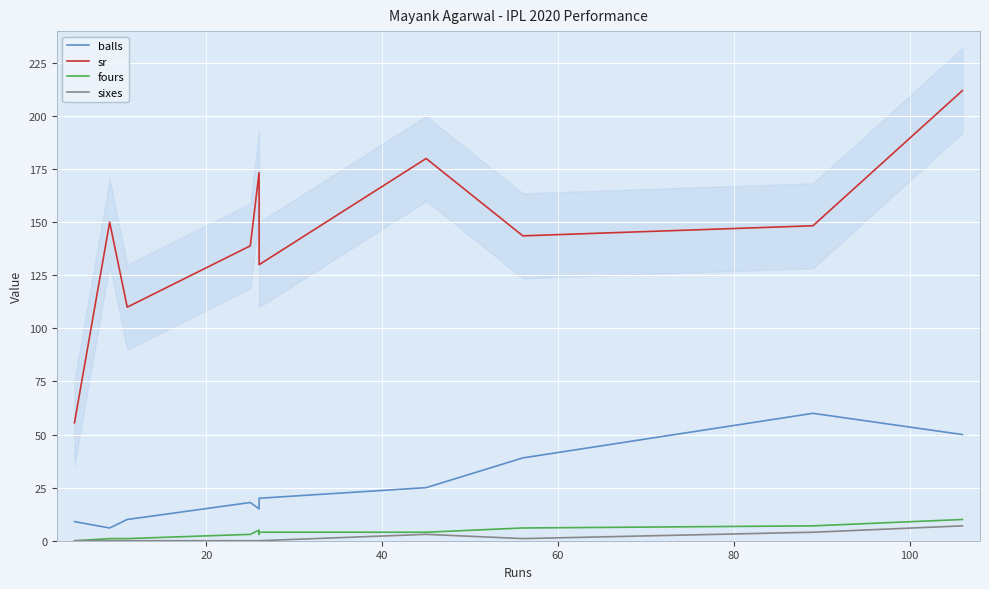

List the series in order of their peak value, highest first.

sr, balls, fours, sixes